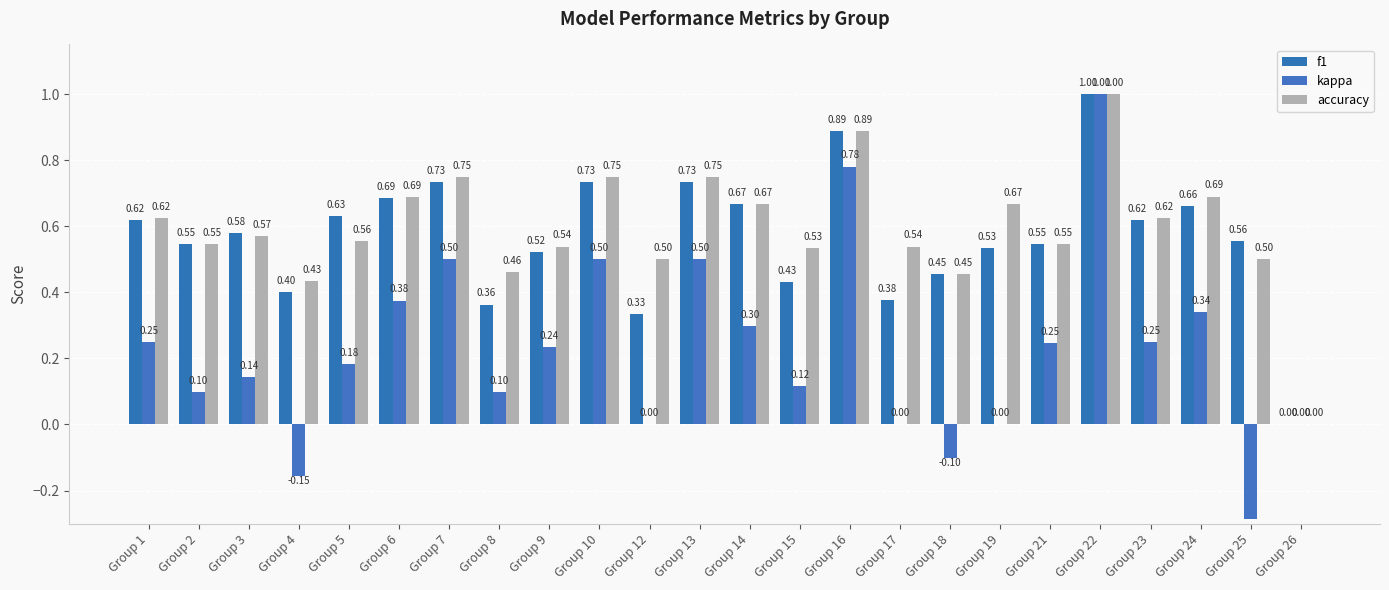

The value of kappa at Group 6 is 0.5. True or false?

False